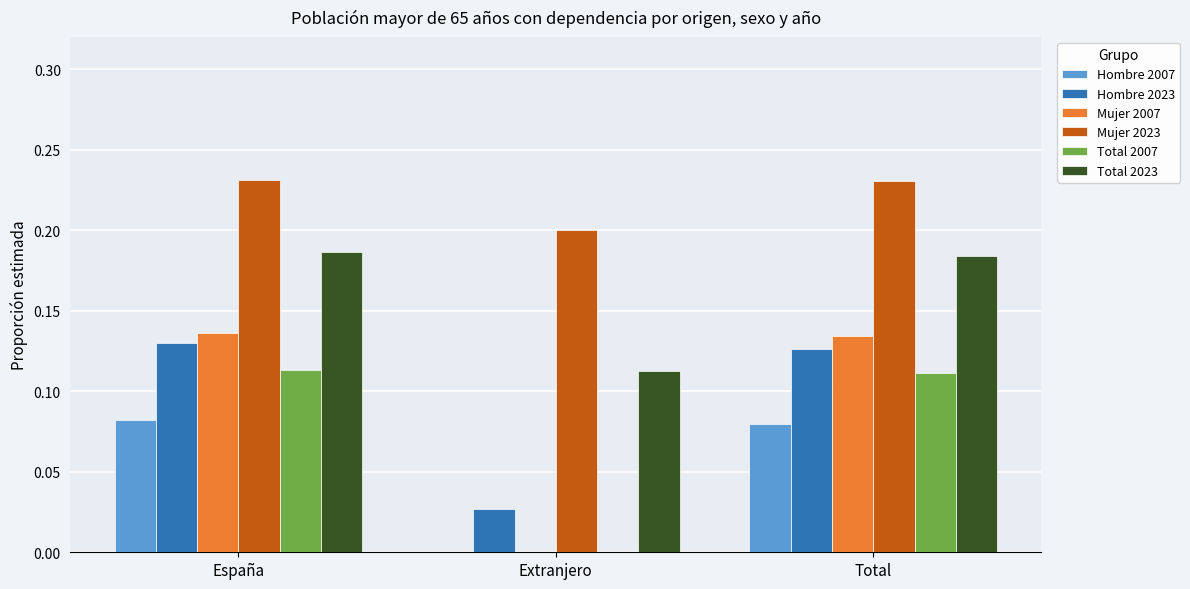

What is the sum of all Hombre 2023 values?

0.3